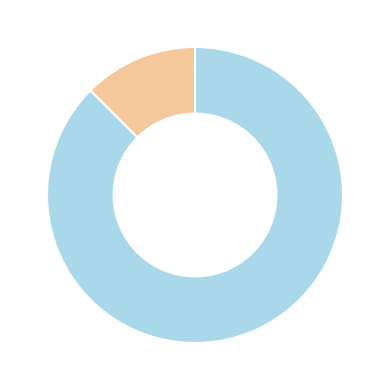

Does any single category account for the majority?

Yes